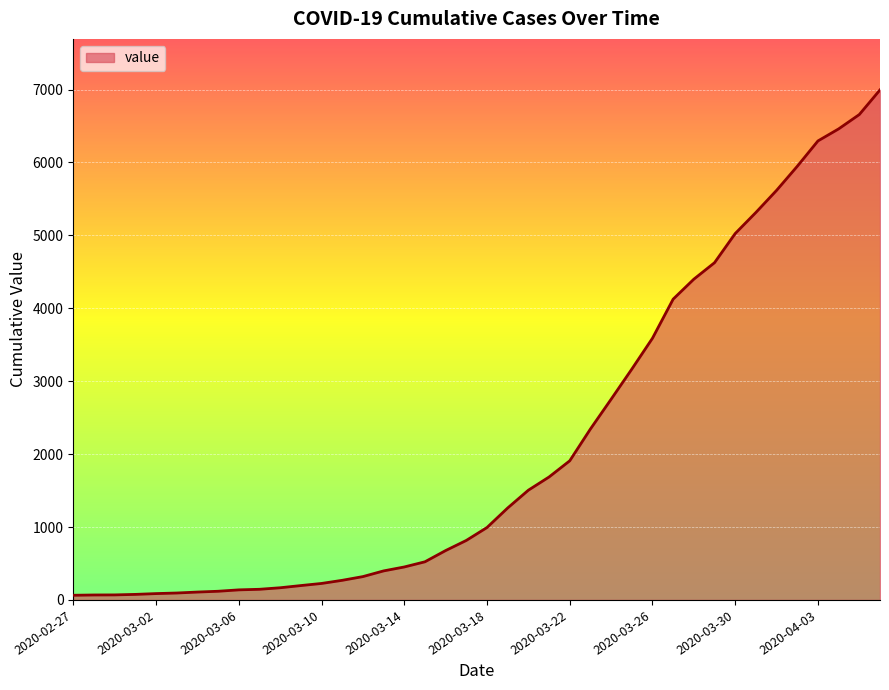

What is the difference between the maximum and minimum values?

6931